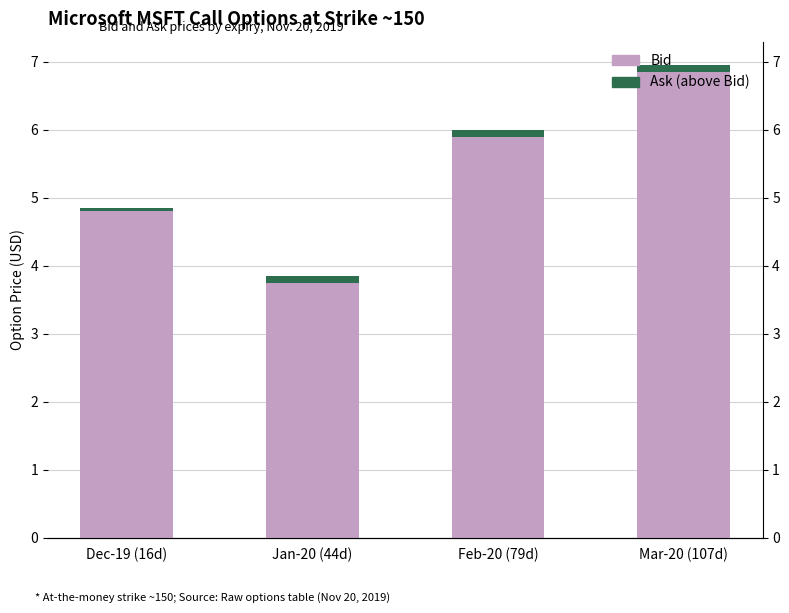

What is the value of the Bid bar at the 2nd from the left?

3.8